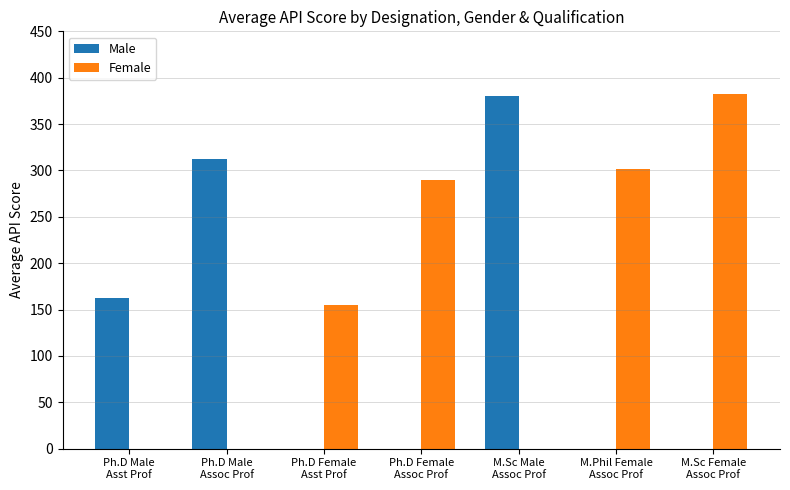

Reading right to left, transcribe all the data shown in this chart.

Male: 0.0	0.0	380.0	0.0	0.0	312.6	162.5
Female: 382.0	302.0	0.0	290.2	155.0	0.0	0.0